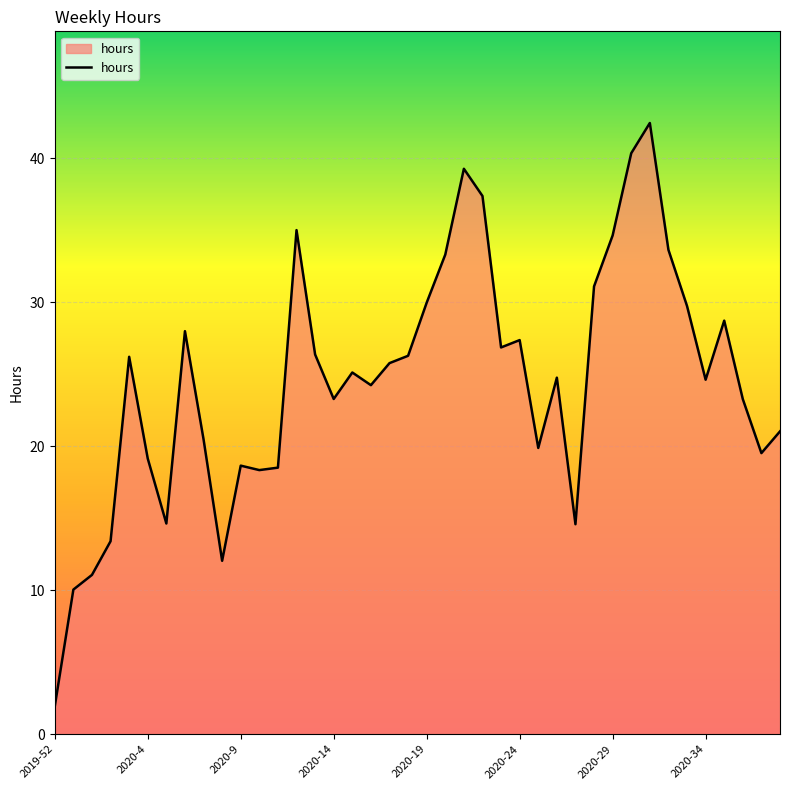

What is the difference between the maximum and minimum values?

40.5